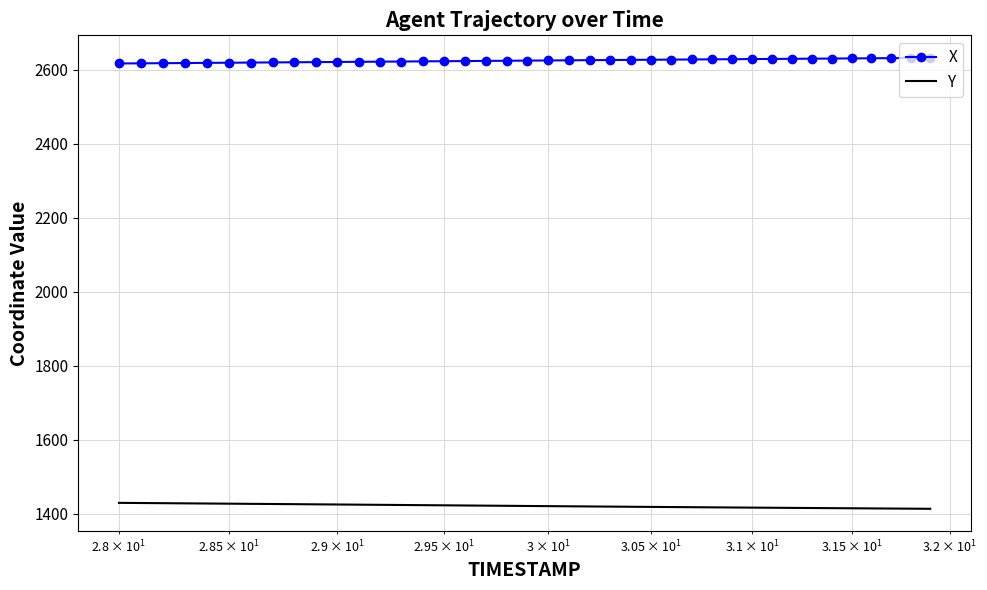

What is the greatest value displayed?

2631.7